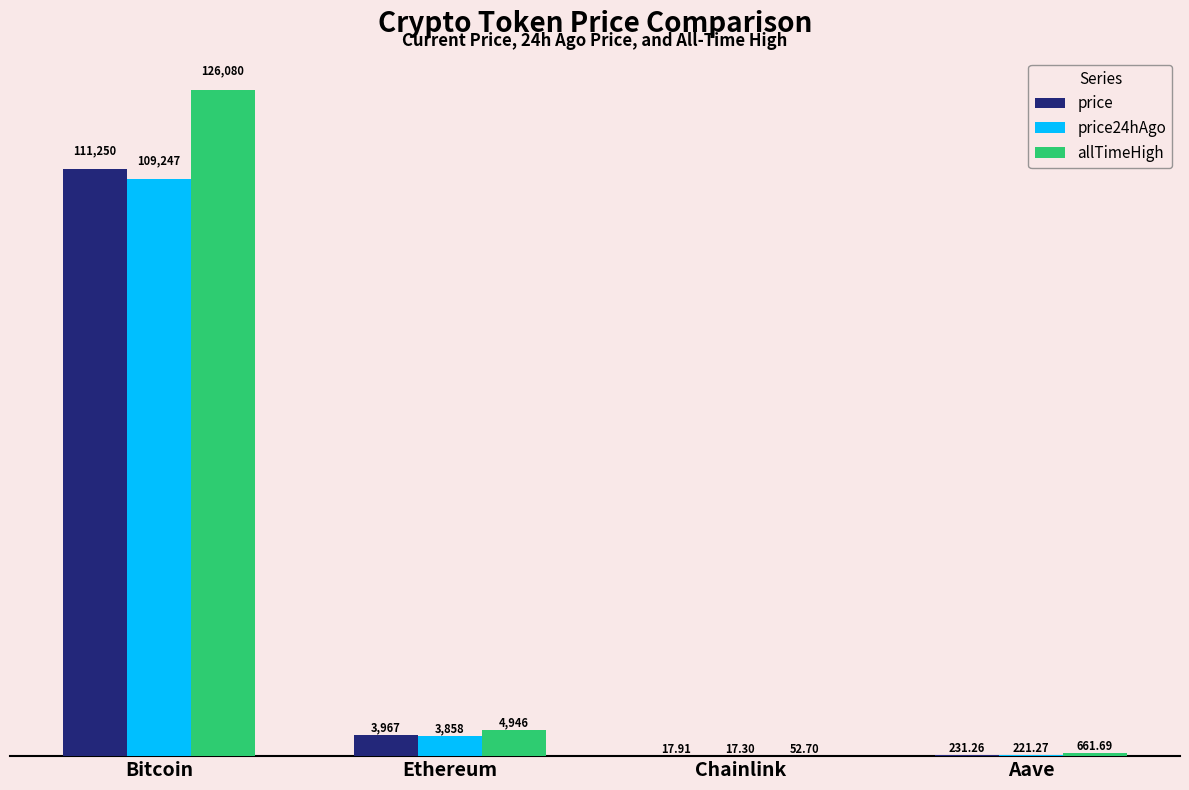

Which label corresponds to the largest value in the chart?

Bitcoin